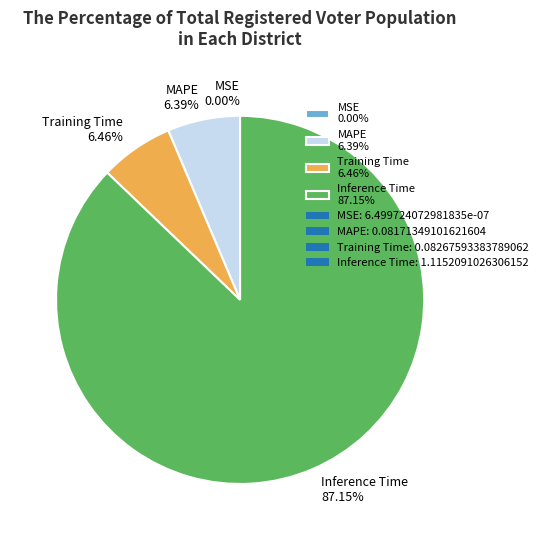

Does any single category account for the majority?

Yes